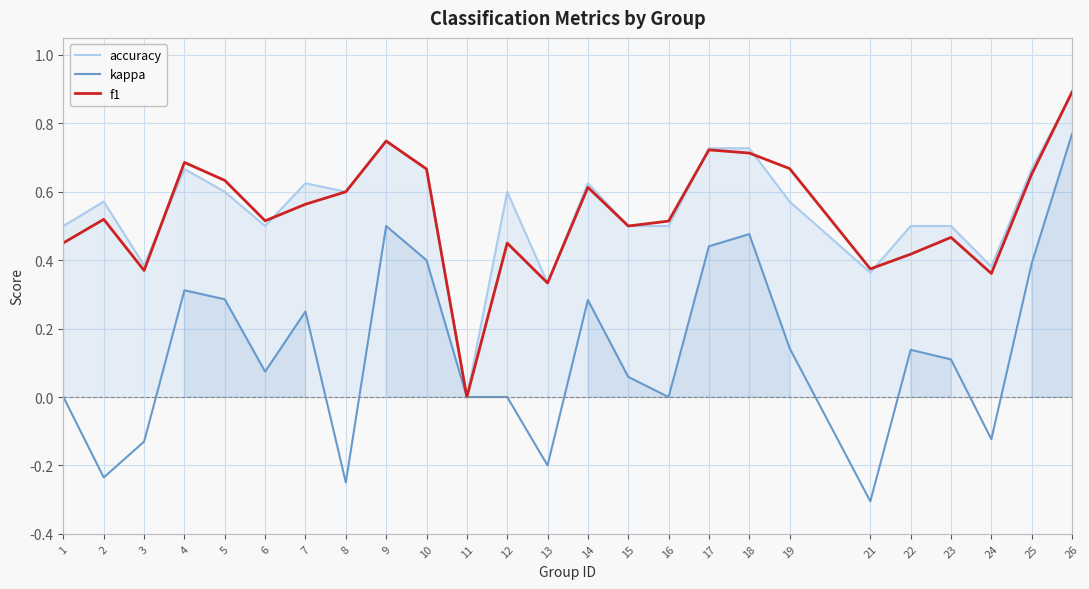

At which label is accuracy closest to 0?

11